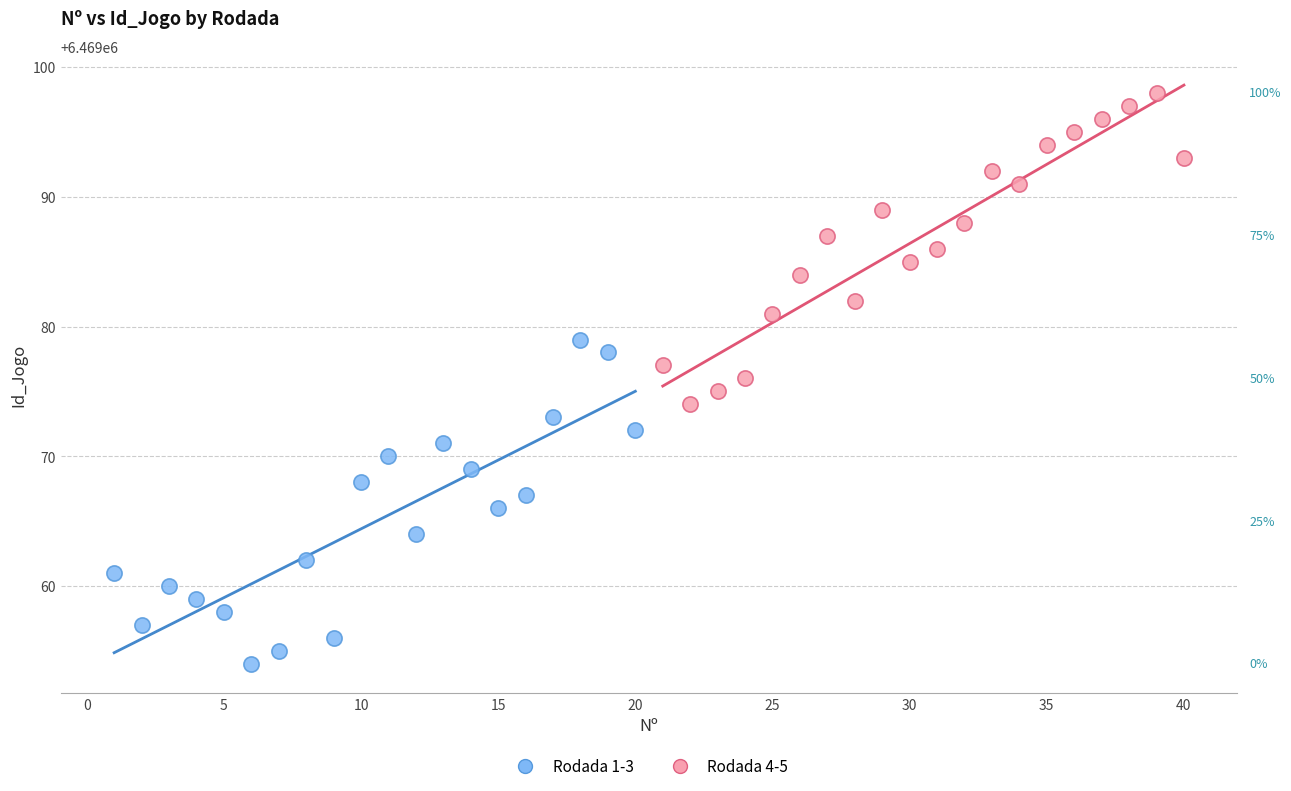

Which series has the widest spread of Y values?

Rodada 1-3